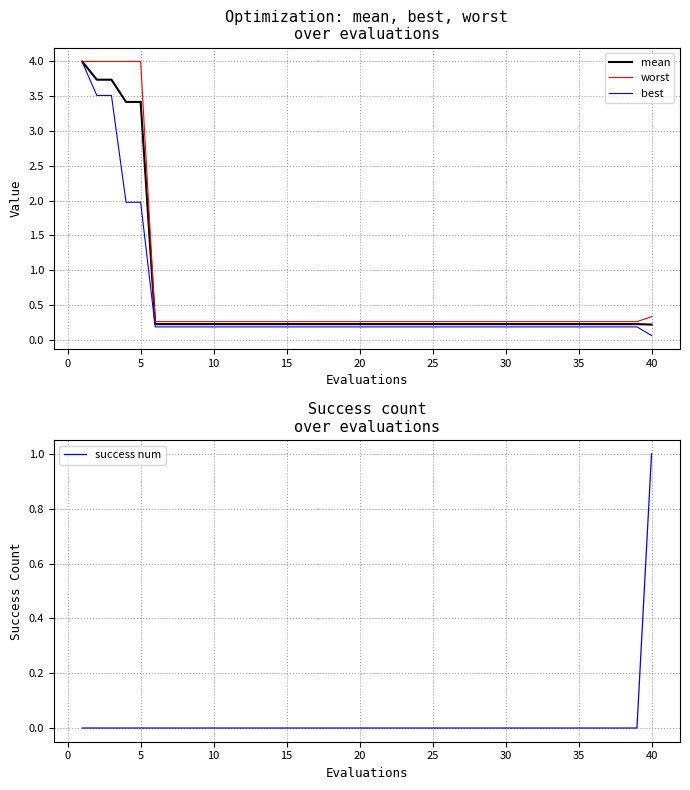

True or false: worst has a value of 0.3 at 20.

True